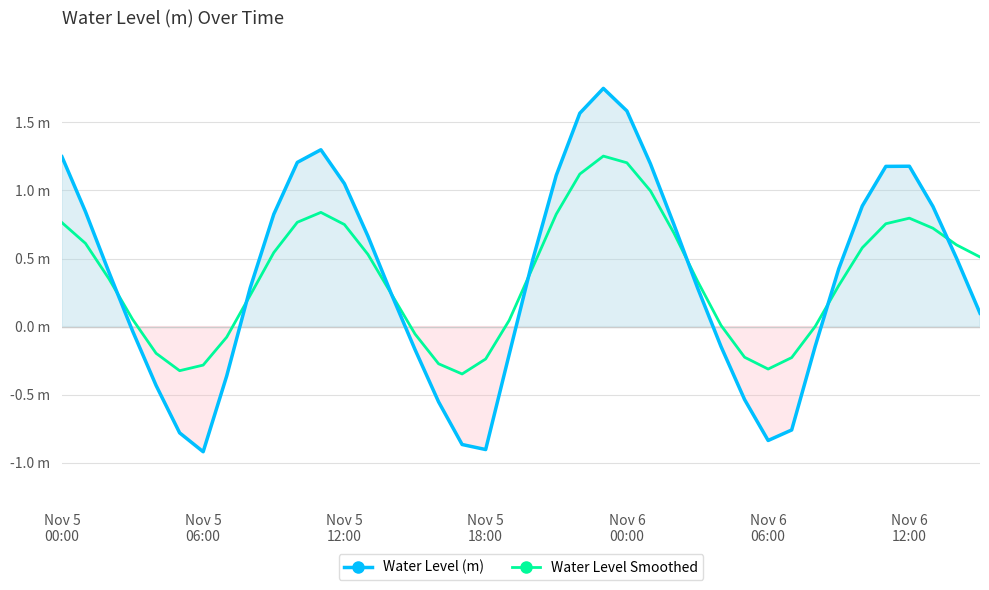

What is the total value across all series at 27?

0.6